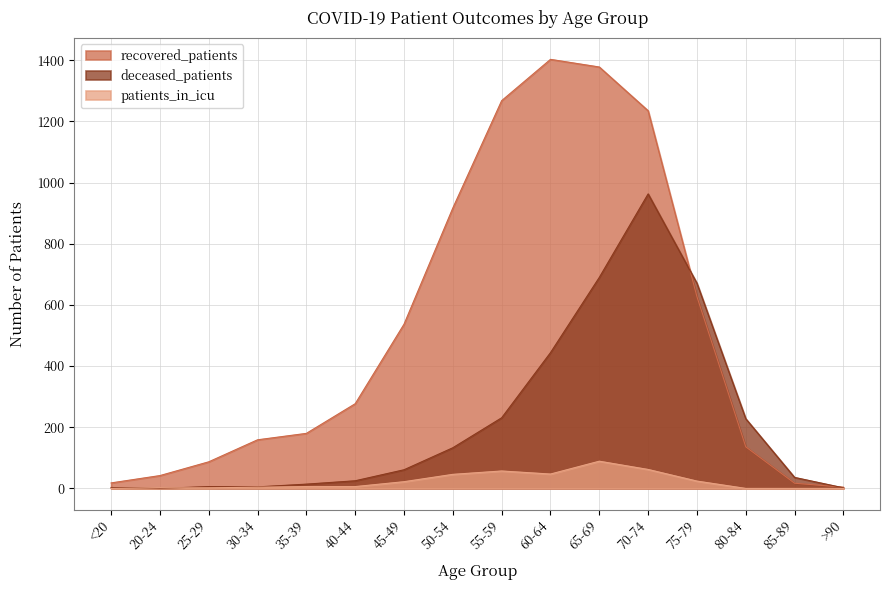

Where is the first local maximum for recovered_patients?

60-64